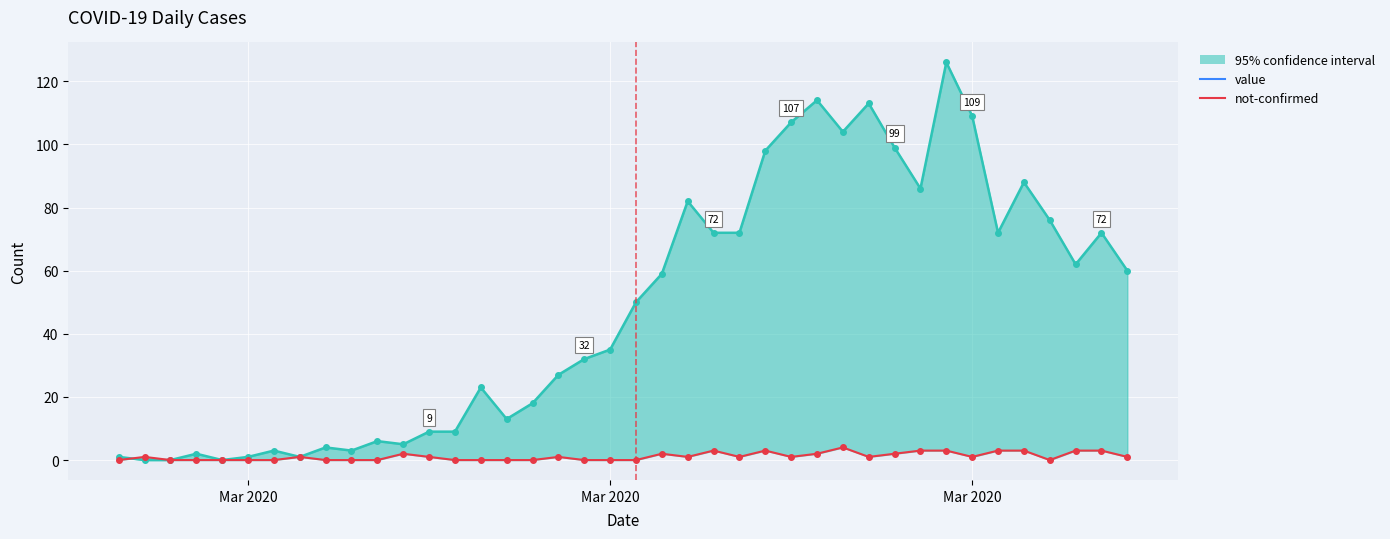

Rank the series by their maximum value, from lowest to highest.

not-confirmed, value